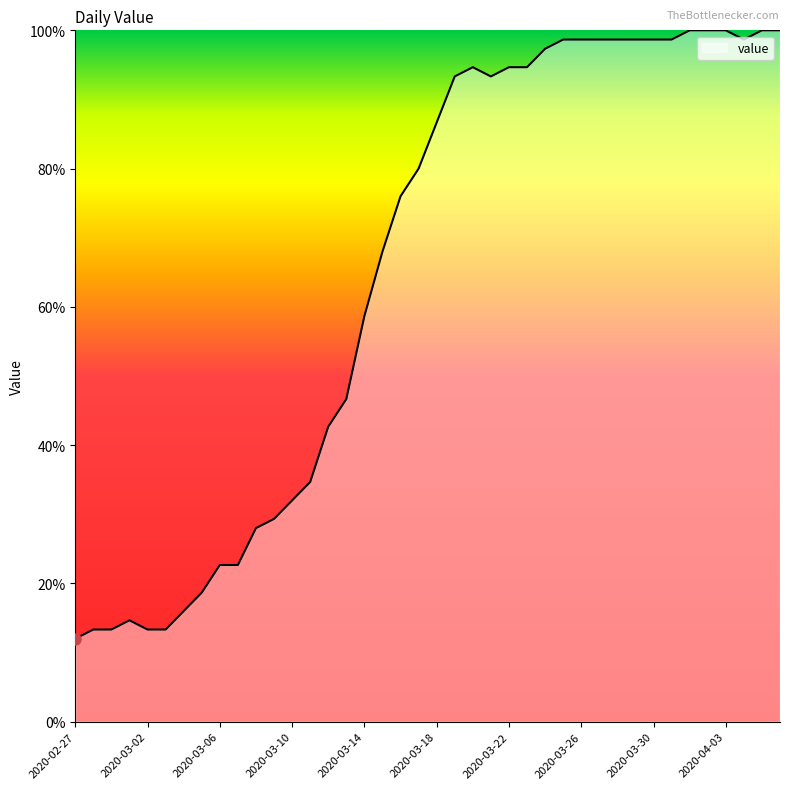

What is the maximum value shown in the chart?

100.0